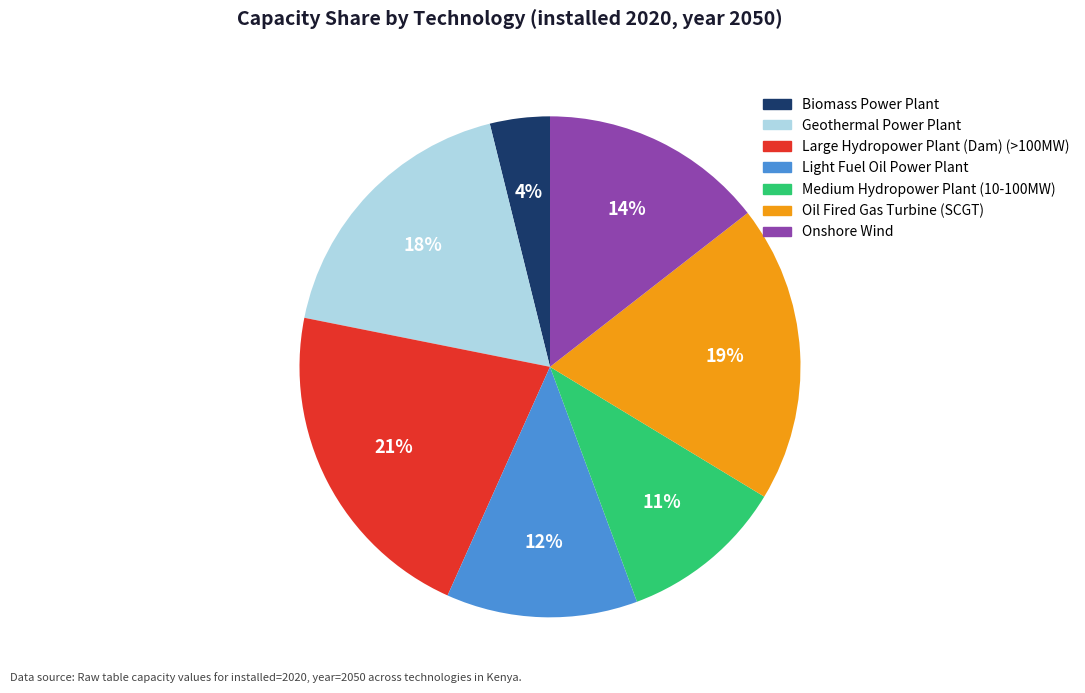

Does Biomass Power Plant account for over 50% of the chart?

No